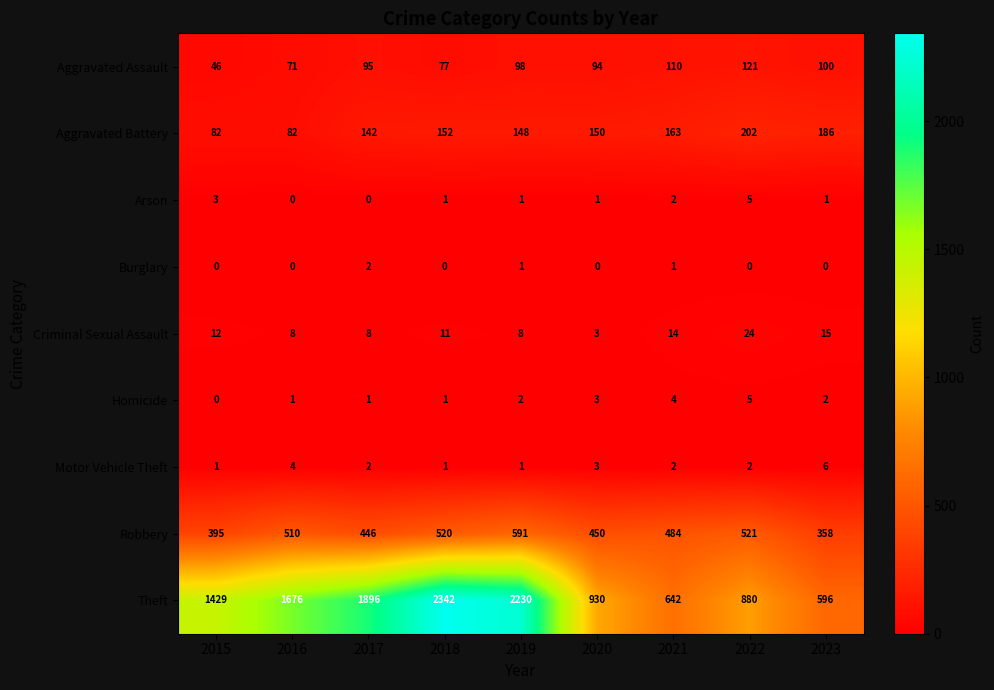

What is the difference between the highest and lowest values at 2016?

1676